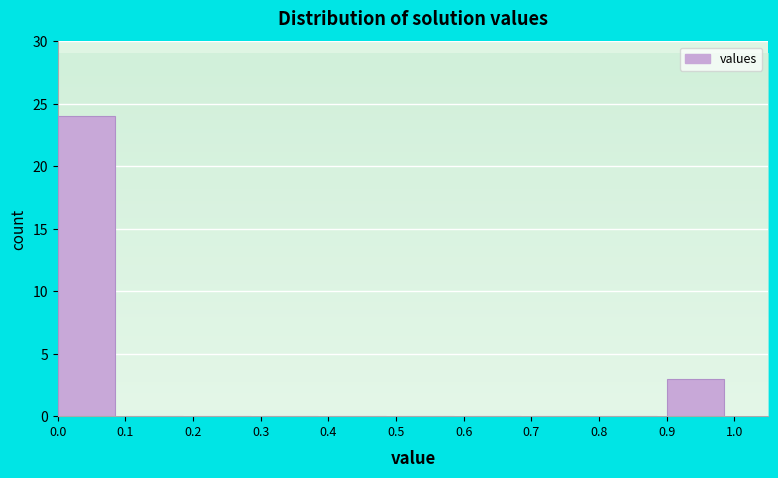

Which range on the x-axis has the tallest bar?

0.0 to 0.1